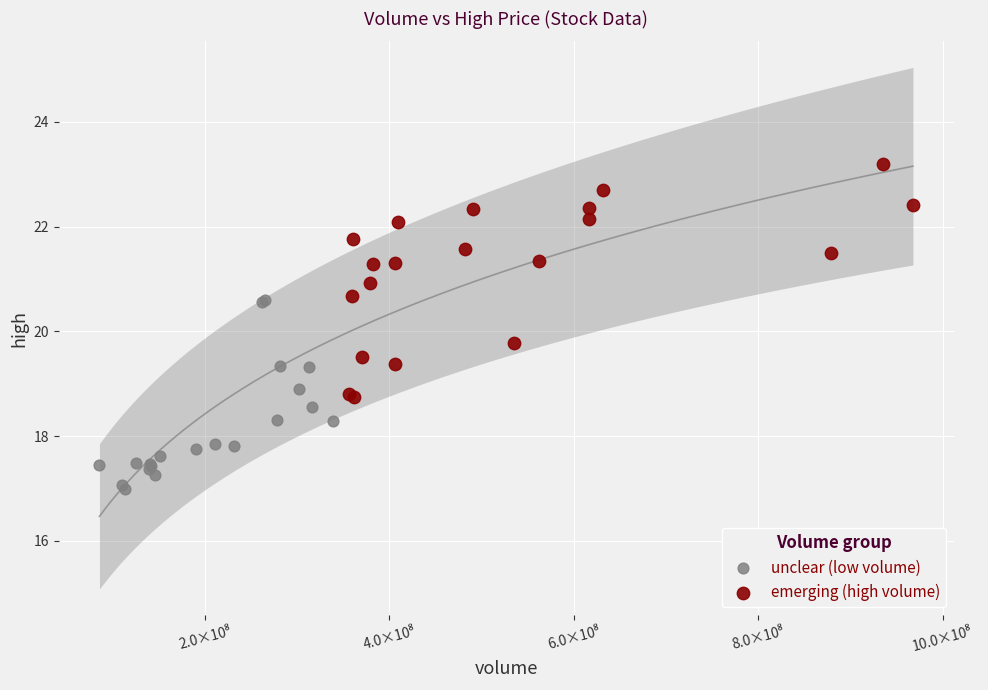

What are all the series names shown in the legend?

unclear (low volume), emerging (high volume)